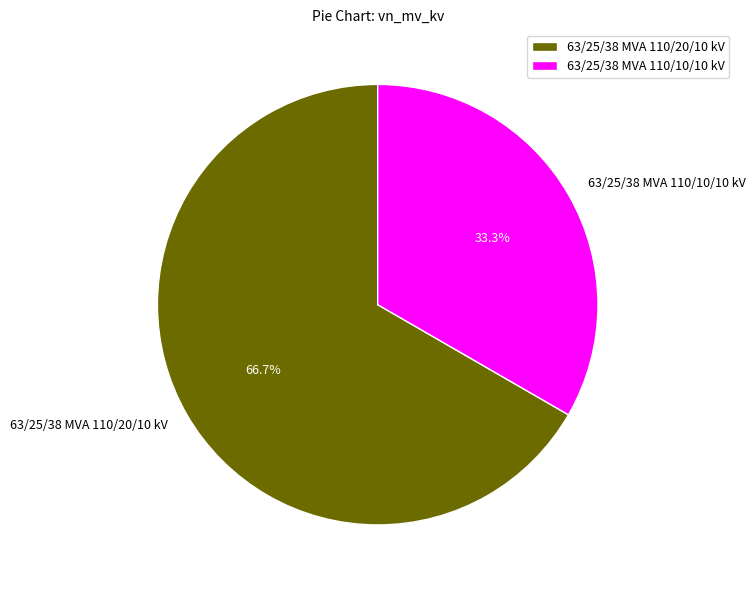

How many segments does this pie chart have?

2